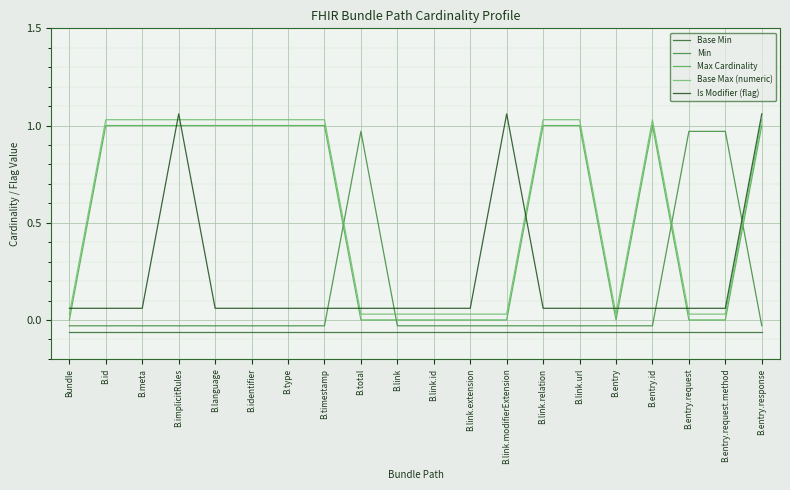

Which category has the lowest value in the Base Min series?

Bundle